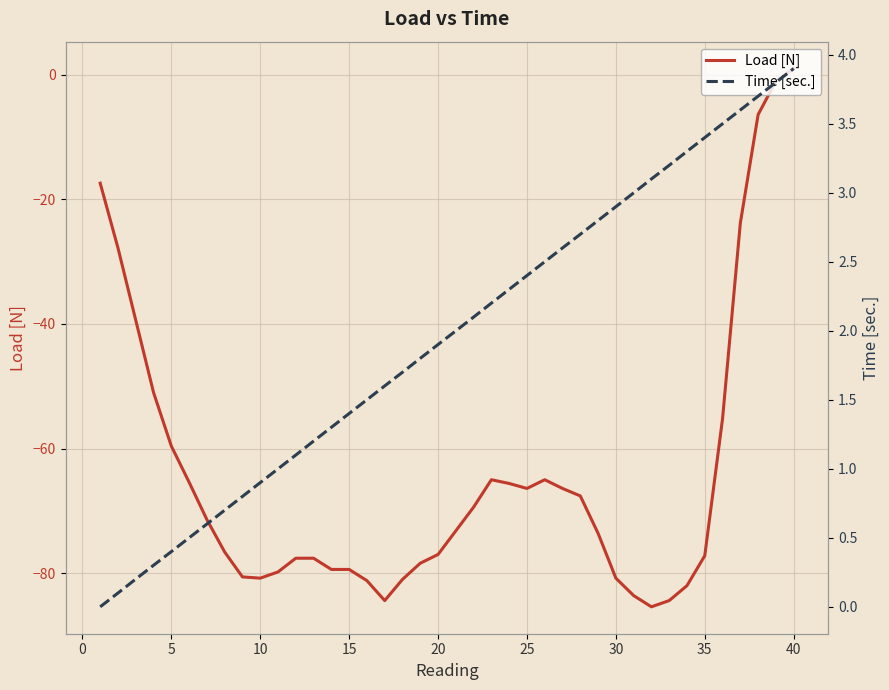

Reading left to right, list all the values displayed in this chart.

Load [N]: -17.4	-27.8	-39.4	-51.0	-59.6	-65.4	-71.4	-76.6	-80.6	-80.8	-79.8	-77.6	-77.6	-79.4	-79.4	-81.2	-84.4	-81.0	-78.4	-77.0	-73.2	-69.4	-65.0	-65.6	-66.4	-65.0	-66.4	-67.6	-73.6	-80.8	-83.6	-85.4	-84.4	-82.0	-77.2	-55.2	-23.8	-6.4	-1.0	1.0
Time [sec.]: 0.0	0.1	0.2	0.3	0.4	0.5	0.6	0.7	0.8	0.9	1.0	1.1	1.2	1.3	1.4	1.5	1.6	1.7	1.8	1.9	2.0	2.1	2.2	2.3	2.4	2.5	2.6	2.7	2.8	2.9	3.0	3.1	3.2	3.3	3.4	3.5	3.6	3.7	3.8	3.9